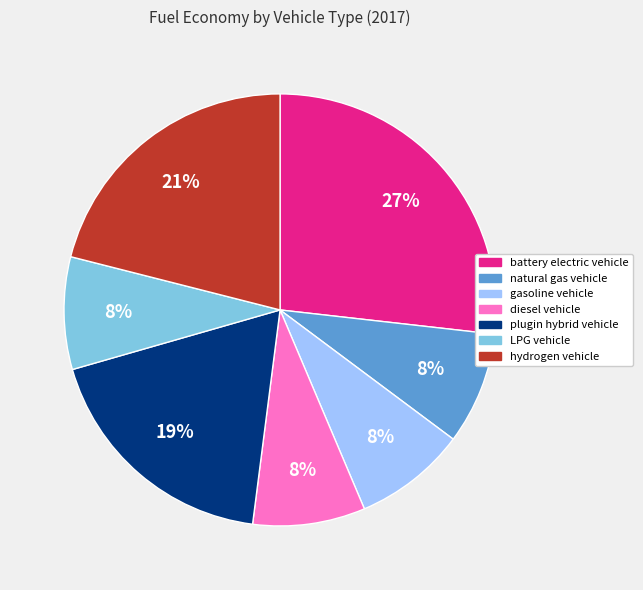

To the nearest percent, what is the combined percentage of gasoline vehicle and battery electric vehicle?

35%